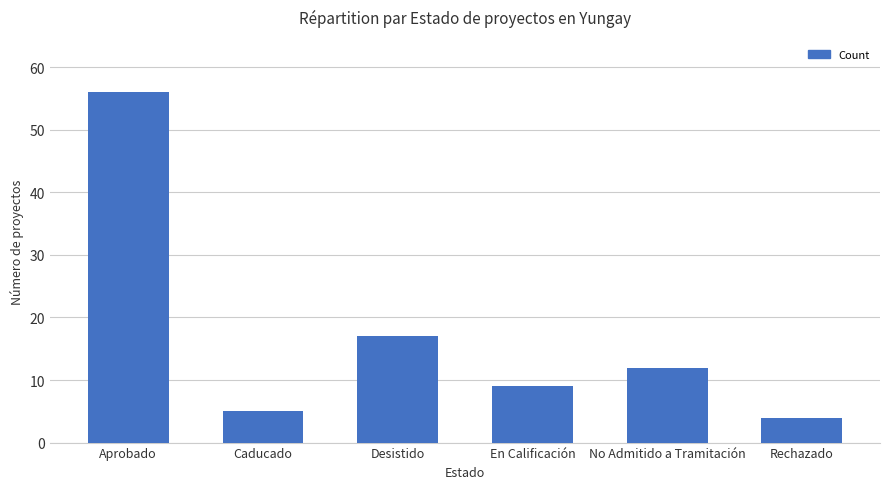

How many data points are less than 12?

3